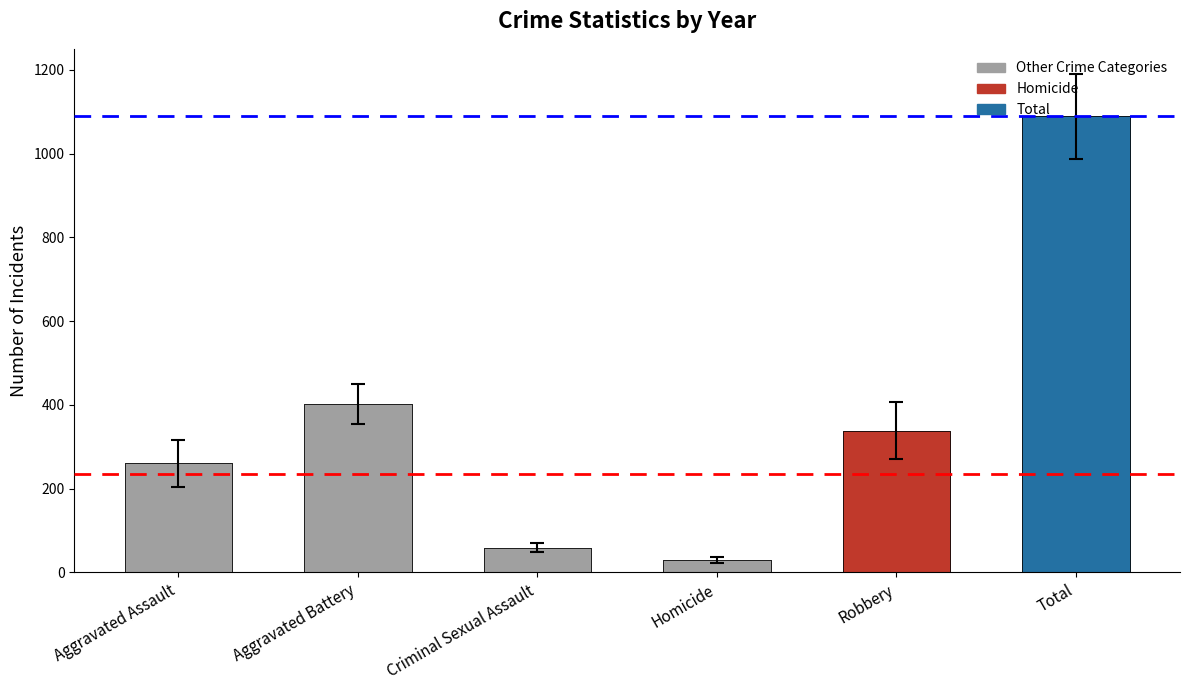

The value of Homicide at 2018 is 36. True or false?

False